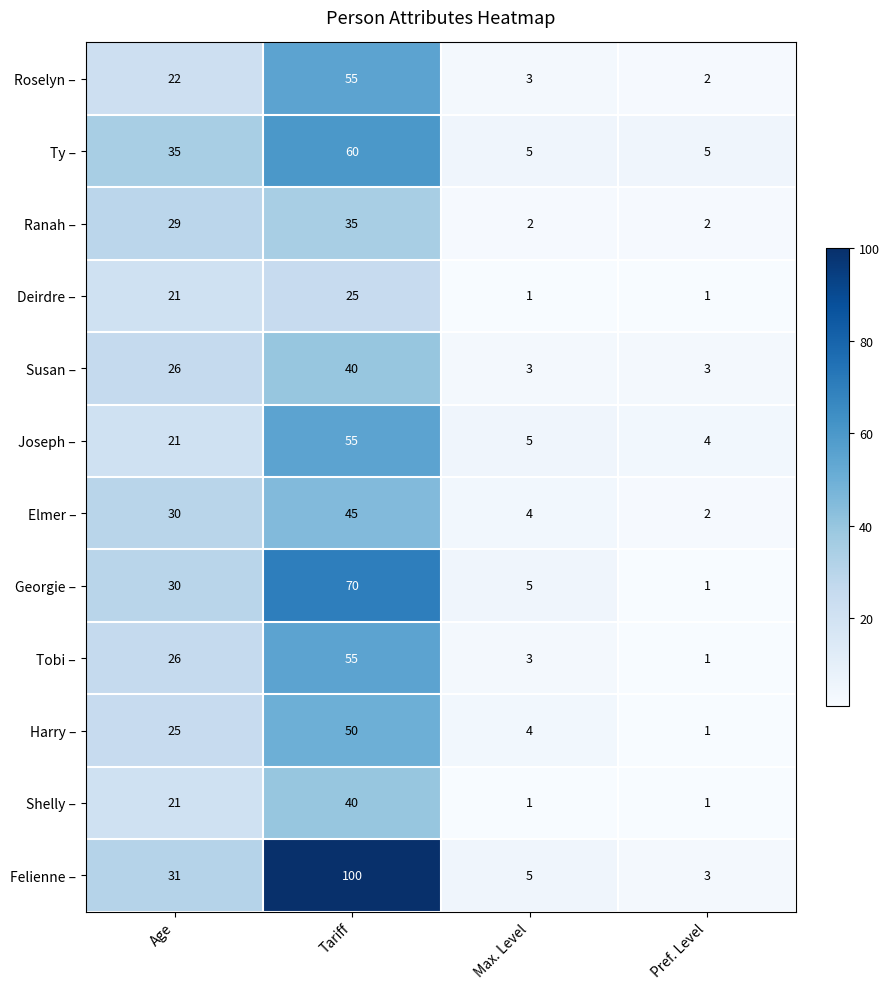

True or false: Joseph – has a value of 21 at Age.

True